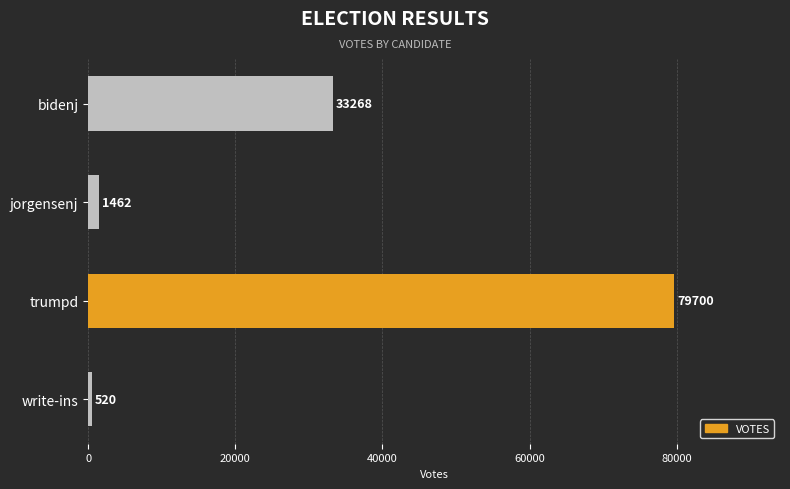

The chart shows a value of 1462 at jorgensenj. True or false?

True